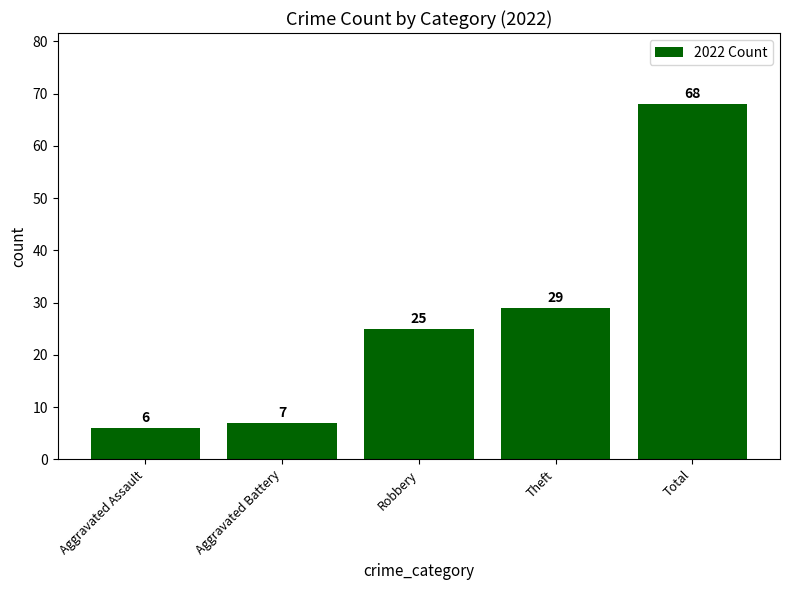

What is the ratio of the value at Total to the value at Robbery?

2.7